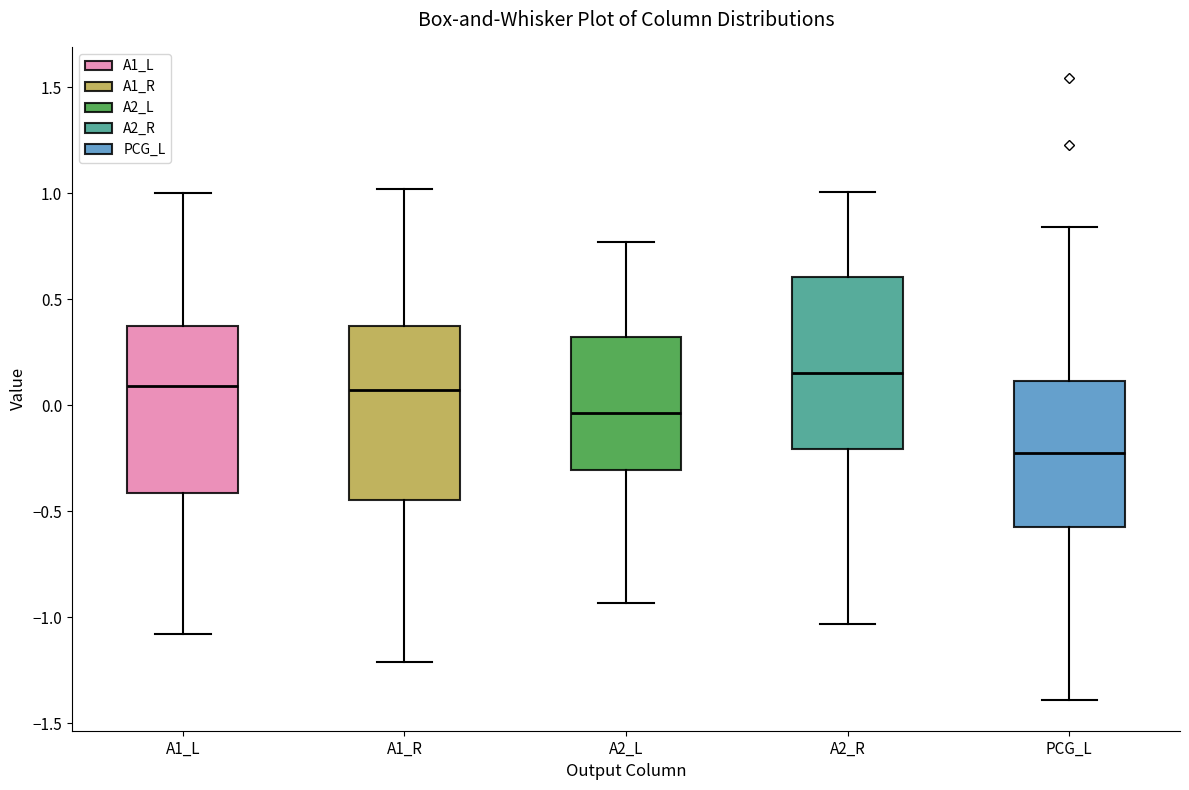

Reading left to right, read every box against the y-axis: the position of its median line, the range the box covers, and the ends of its whiskers. The values are not printed on the chart, so give them approximately, as read against the axis.

A1_L: median 0.10, box -0.40 to 0.35, whiskers -1.10 to 1.00
A1_R: median 0.05, box -0.45 to 0.35, whiskers -1.20 to 1.00
A2_L: median -0.05, box -0.30 to 0.30, whiskers -0.95 to 0.75
A2_R: median 0.15, box -0.20 to 0.60, whiskers -1.05 to 1.00
PCG_L: median -0.25, box -0.60 to 0.10, whiskers -1.40 to 0.85